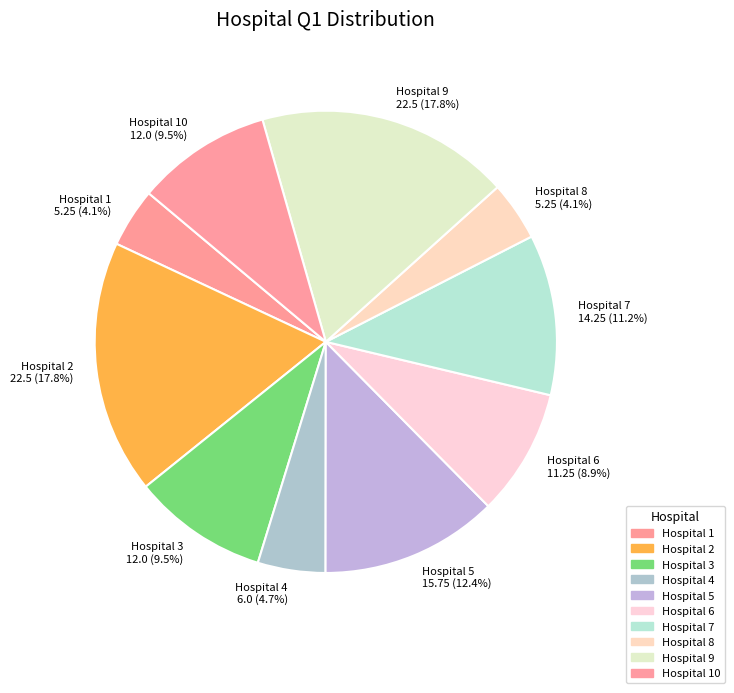

How many slices are in this pie chart?

10